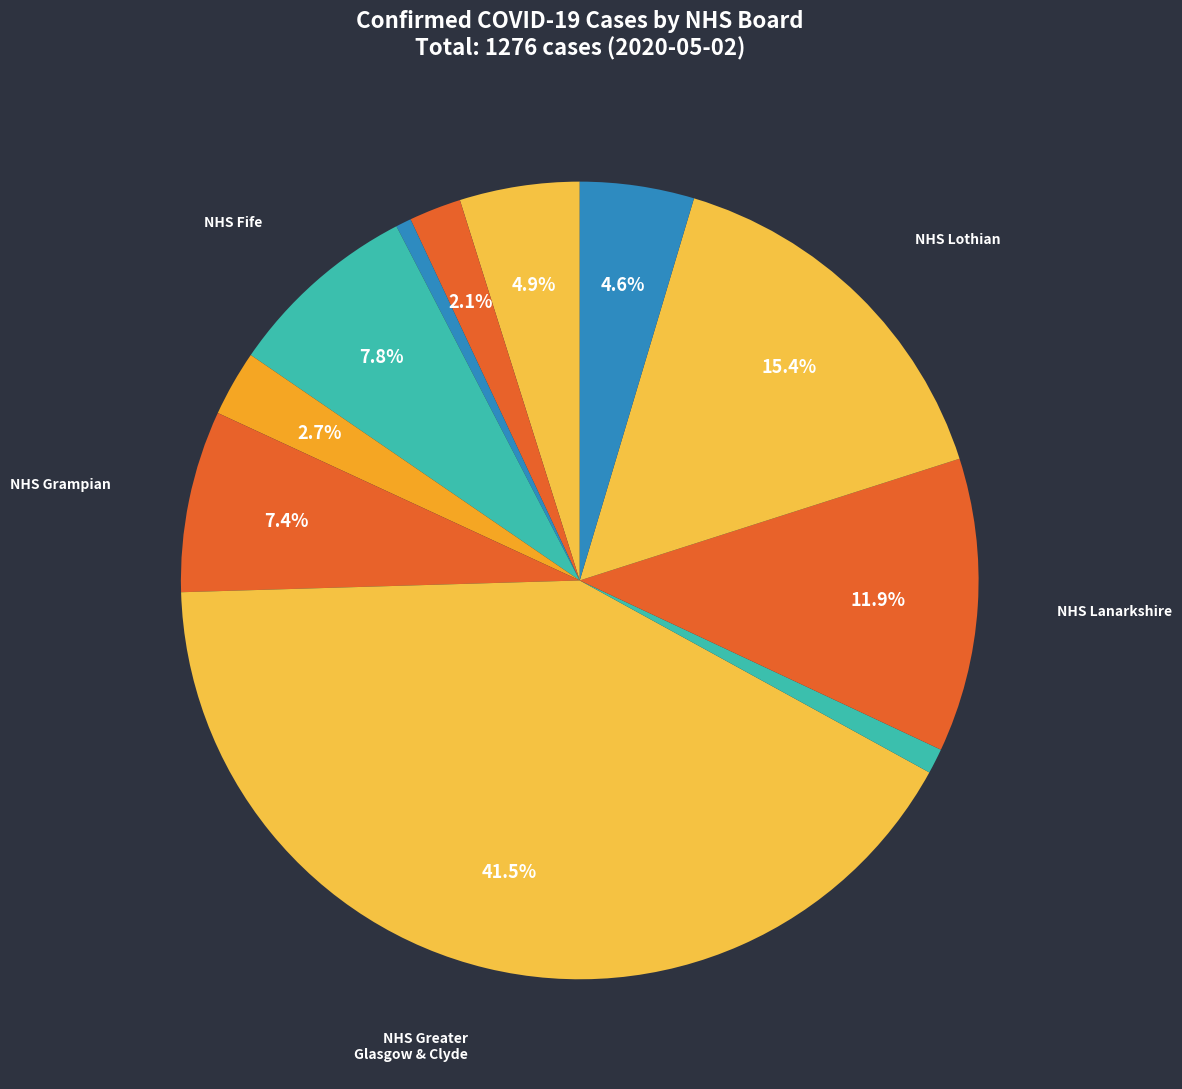

Which category has the biggest portion of the pie?

NHS Greater Glasgow & Clyde